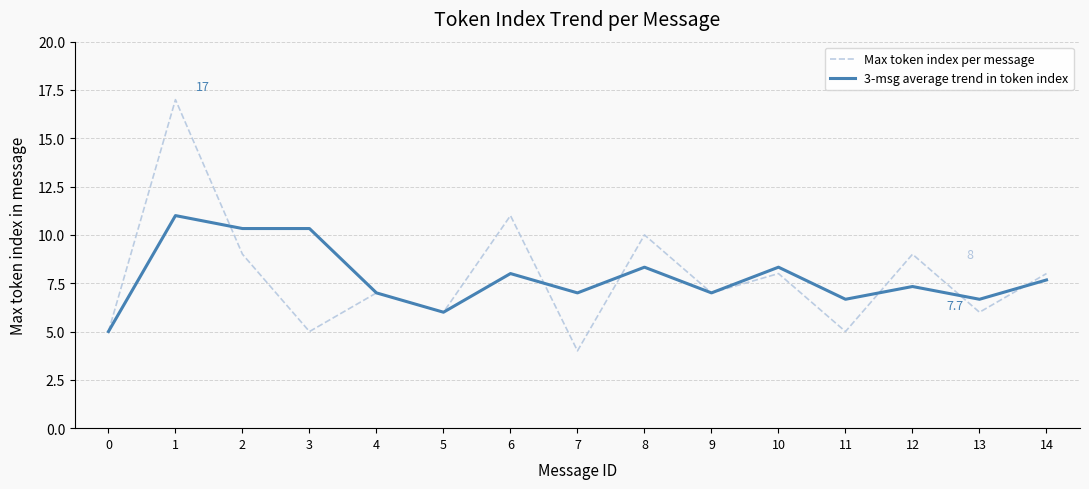

At 1, list the series in order from largest to smallest.

Max token index per message, 3-msg average trend in token index